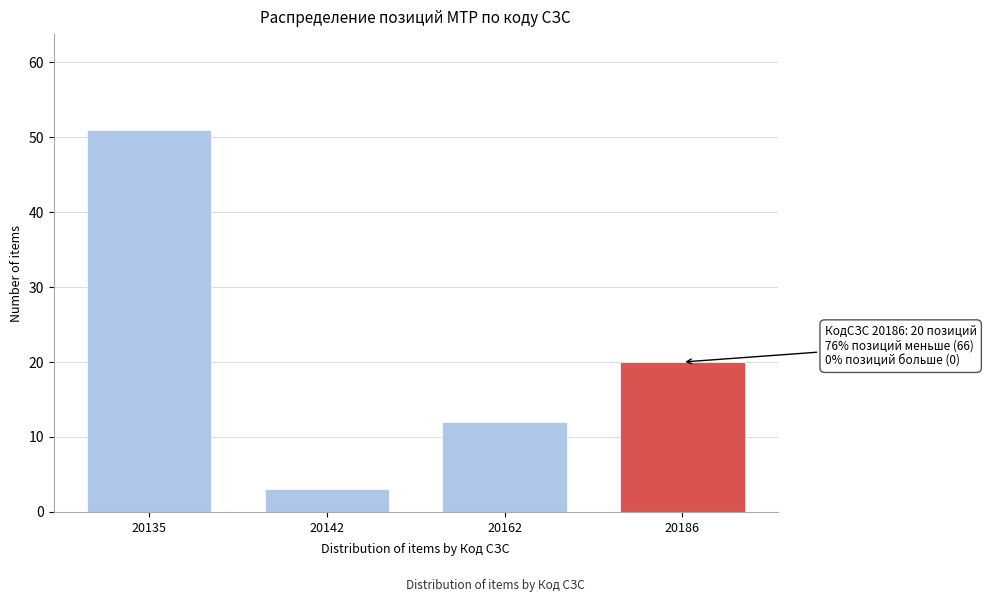

Reading left to right, extract all data points from this chart.

20135=51	20142=3	20162=12	20186=20